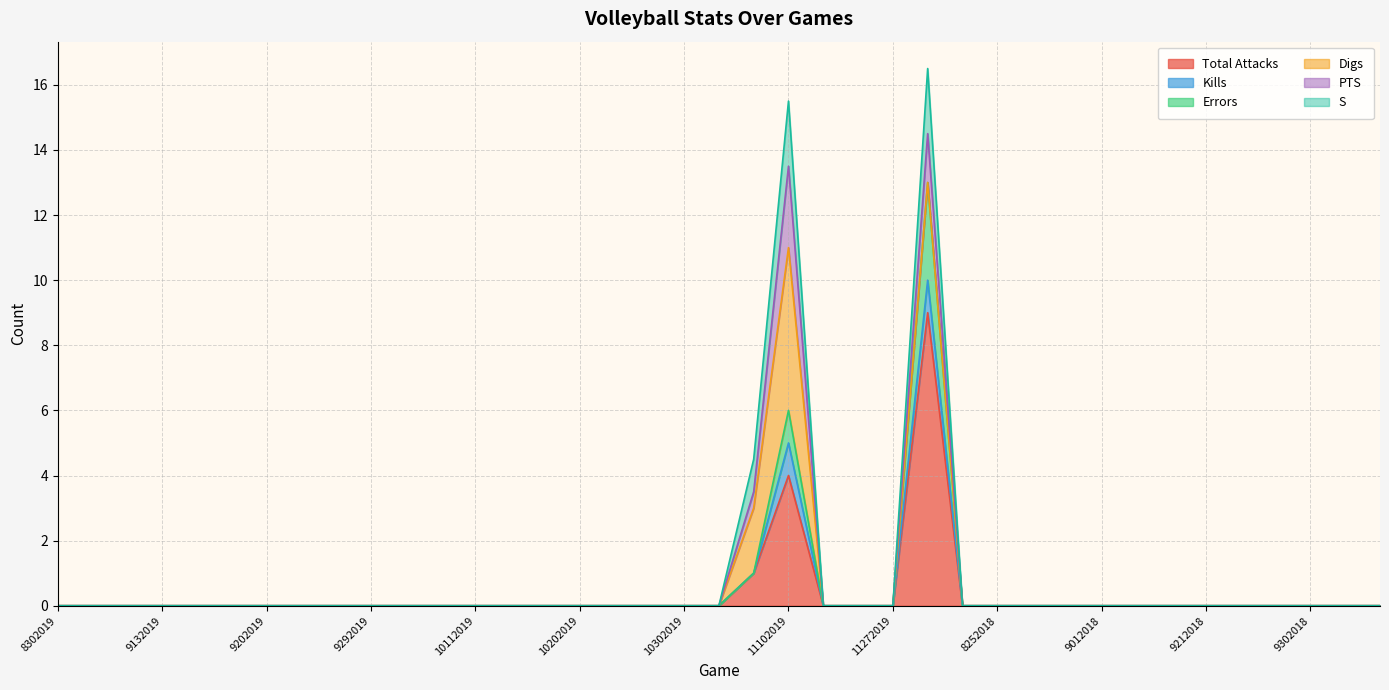

Is it true that Total Attacks equals -4.6 at 9012018?

False